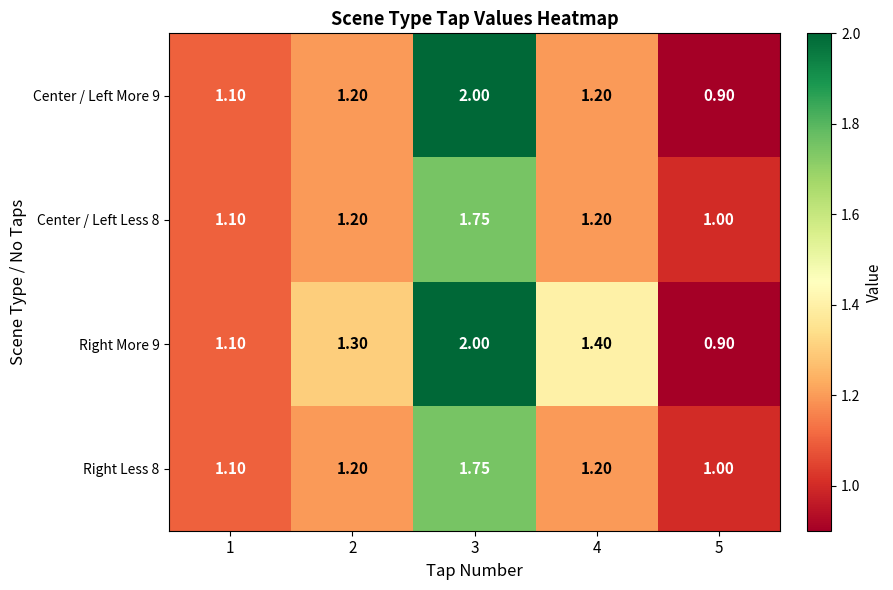

Is the value of Center / Left More 9 at 5 greater than the value of Right More 9 at 1?

No